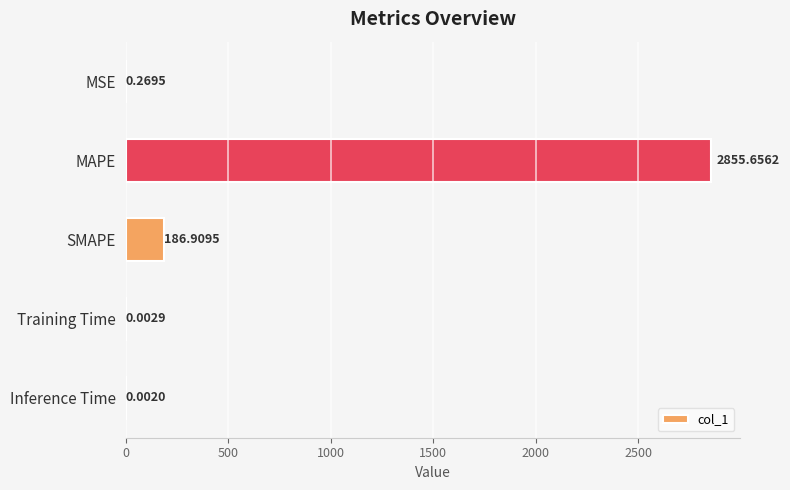

What is the sum of all values?

3042.8